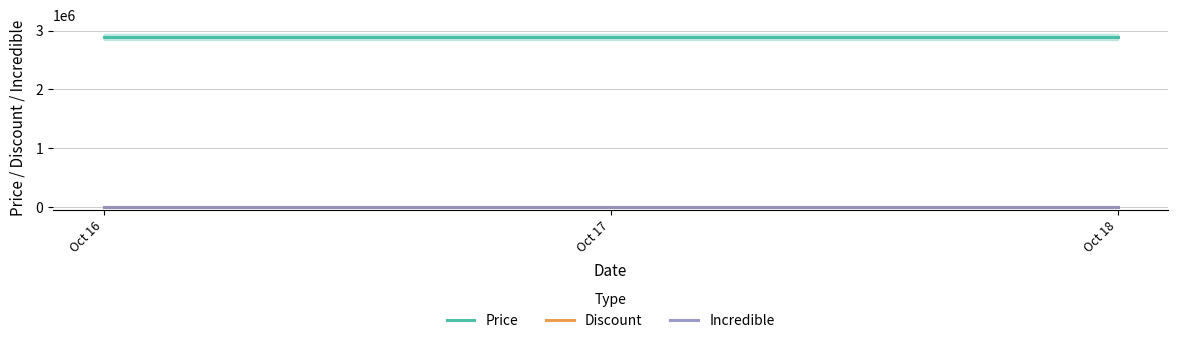

Which label corresponds to the smallest value in the chart?

Oct 16